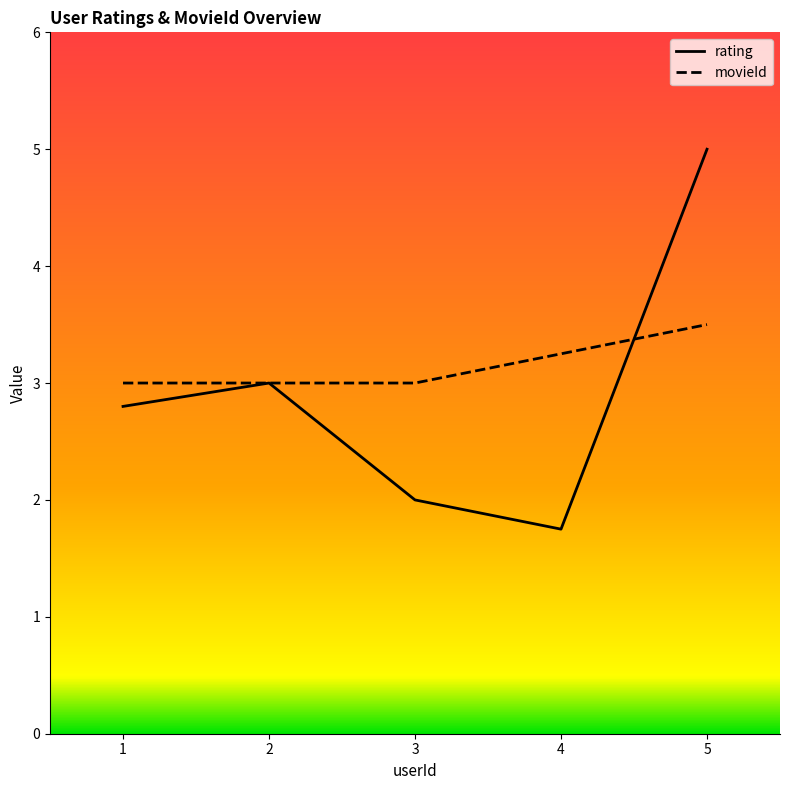

What is the difference between the highest and lowest values at 3?

1.0